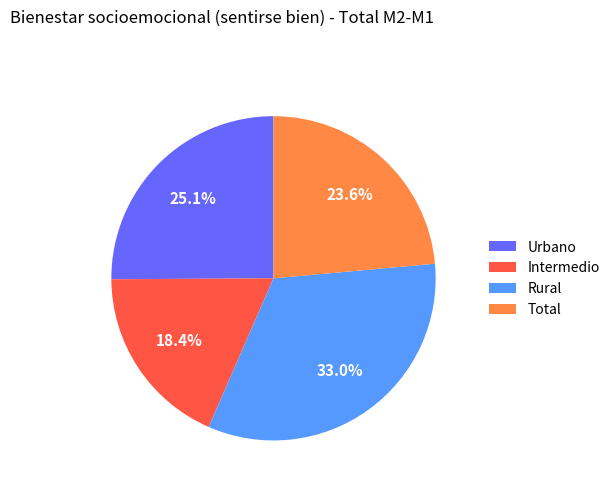

Which category has the biggest portion of the pie?

Rural